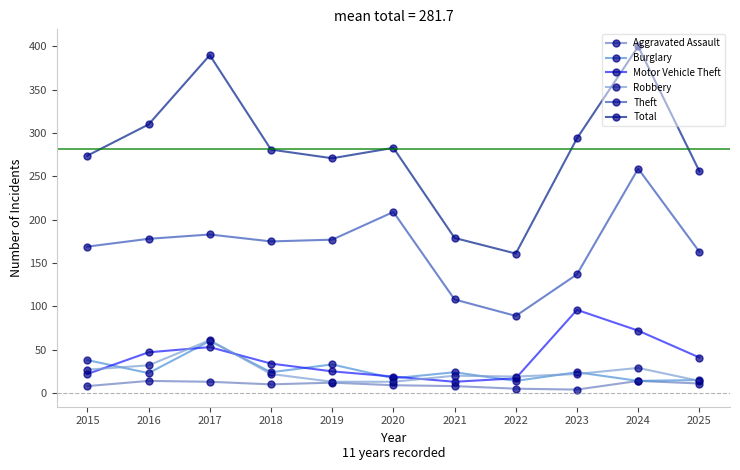

What is the difference between the maximum and minimum values in the Aggravated Assault series?

10